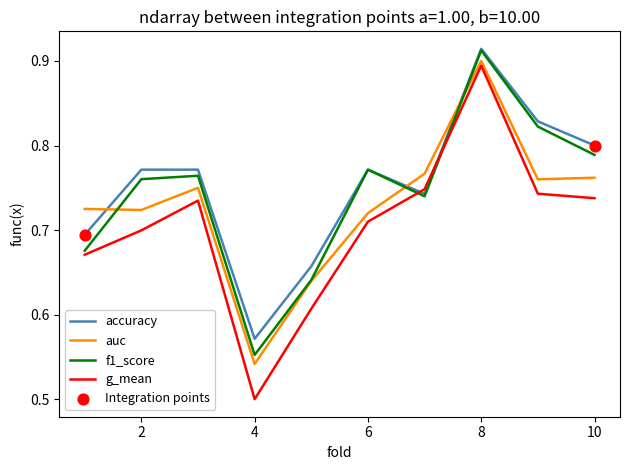

Which series has the largest total across all categories?

accuracy